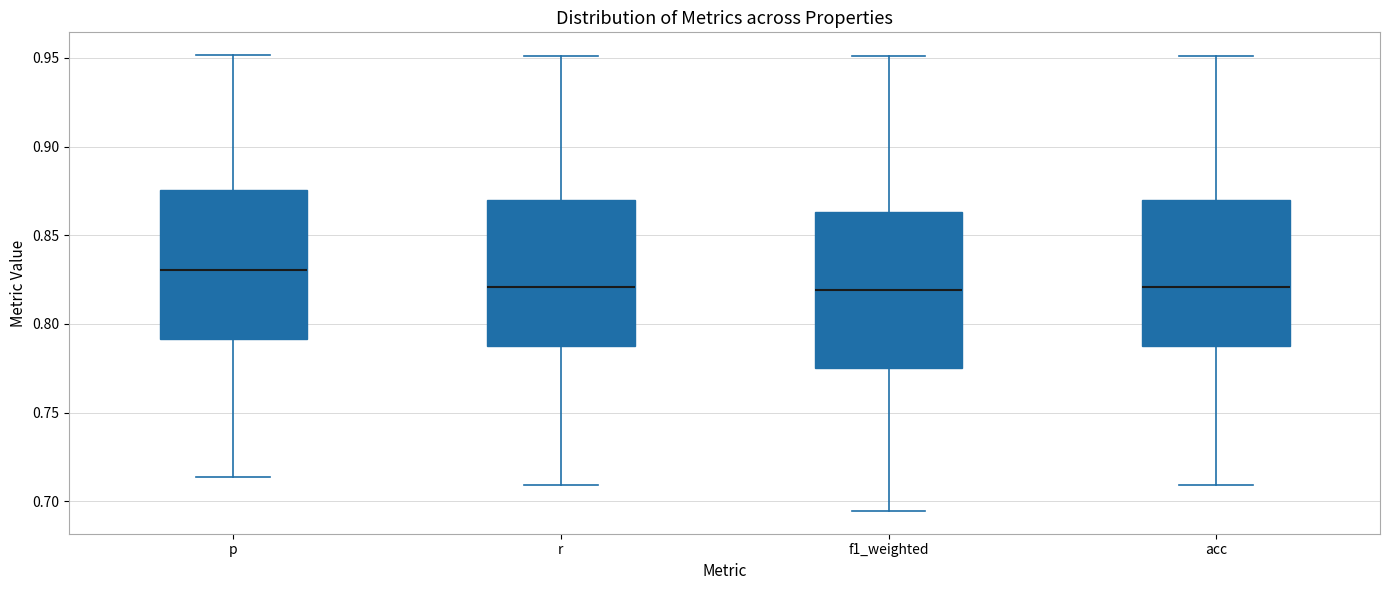

Reading left to right, read every box against the y-axis: the position of its median line, the range the box covers, and the ends of its whiskers. The values are not printed on the chart, so give them approximately, as read against the axis.

p: median 0.830, box 0.790 to 0.875, whiskers 0.715 to 0.950
r: median 0.820, box 0.790 to 0.870, whiskers 0.710 to 0.950
f1_weighted: median 0.820, box 0.775 to 0.865, whiskers 0.695 to 0.950
acc: median 0.820, box 0.790 to 0.870, whiskers 0.710 to 0.950